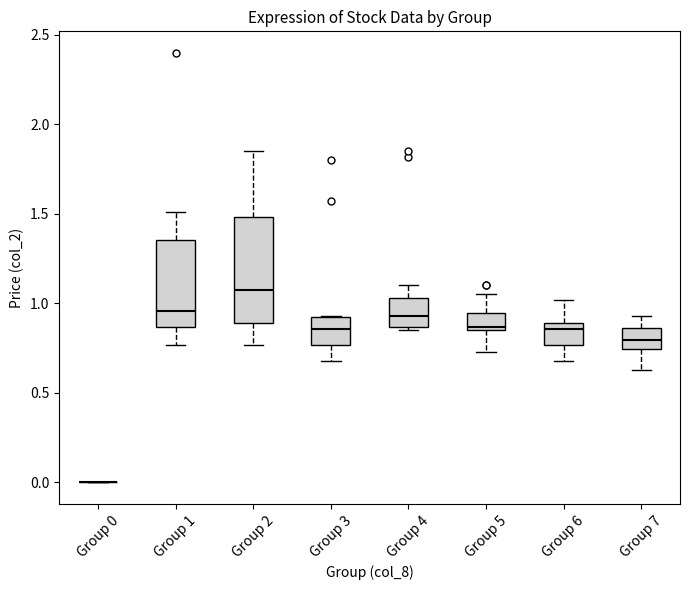

Reading left to right, transcribe this box plot: for each box, give where its median line is, the range the box spans, and where its two whiskers end, as read against the y-axis. The values are not printed on the chart, so give them approximately, as read against the axis.

Group 0: box collapsed to a line at 0.00, whiskers 0.00 to 0.00
Group 1: median 0.95, box 0.85 to 1.35, whiskers 0.75 to 1.50
Group 2: median 1.10, box 0.90 to 1.50, whiskers 0.75 to 1.85
Group 3: median 0.85, box 0.75 to 0.90, whiskers 0.70 to 0.95
Group 4: median 0.95, box 0.85 to 1.05, whiskers 0.85 (just below the box's lower edge) to 1.10
Group 5: median 0.85 (just above the box's lower edge), box 0.85 to 0.95, whiskers 0.75 to 1.05
Group 6: median 0.85, box 0.75 to 0.90, whiskers 0.70 to 1.00
Group 7: median 0.80, box 0.75 to 0.85, whiskers 0.65 to 0.95